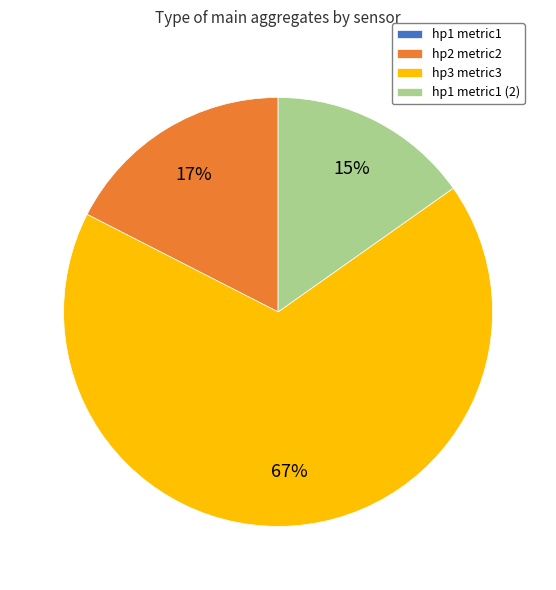

What is the largest slice in the pie chart?

hp3 metric3